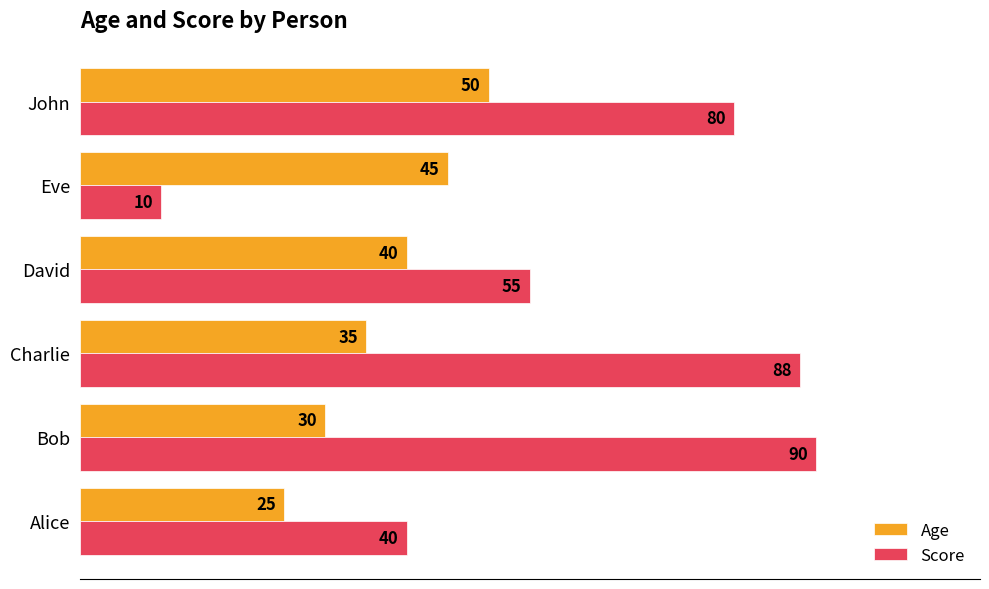

What is the difference between the highest and lowest values at David?

15